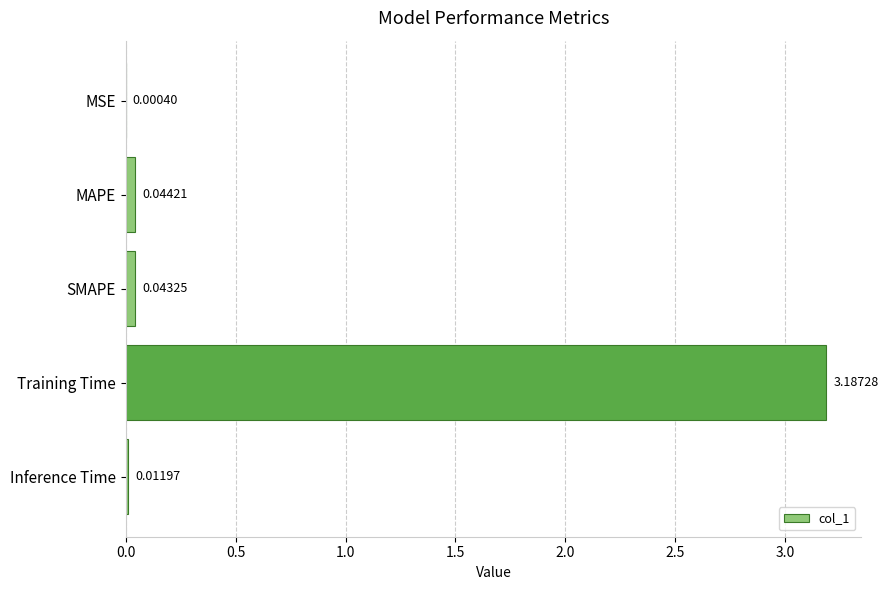

At which label is the value closest to 1?

MAPE